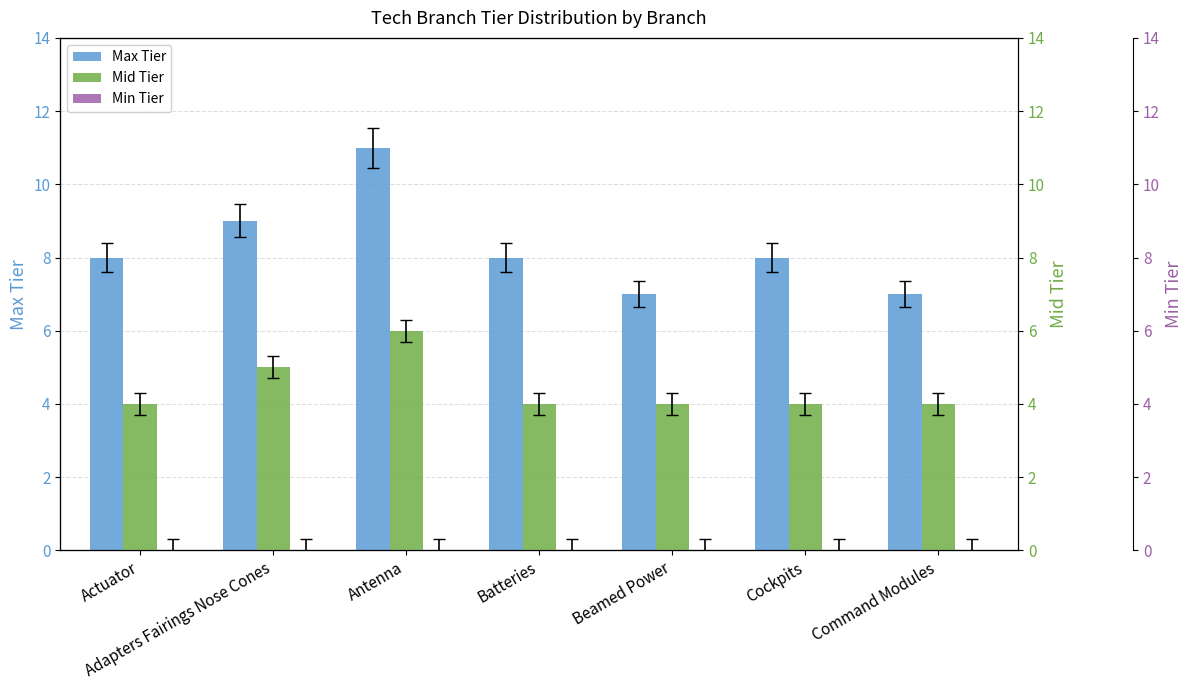

At Cockpits, list the series in order from largest to smallest.

Max Tier, Mid Tier, Min Tier